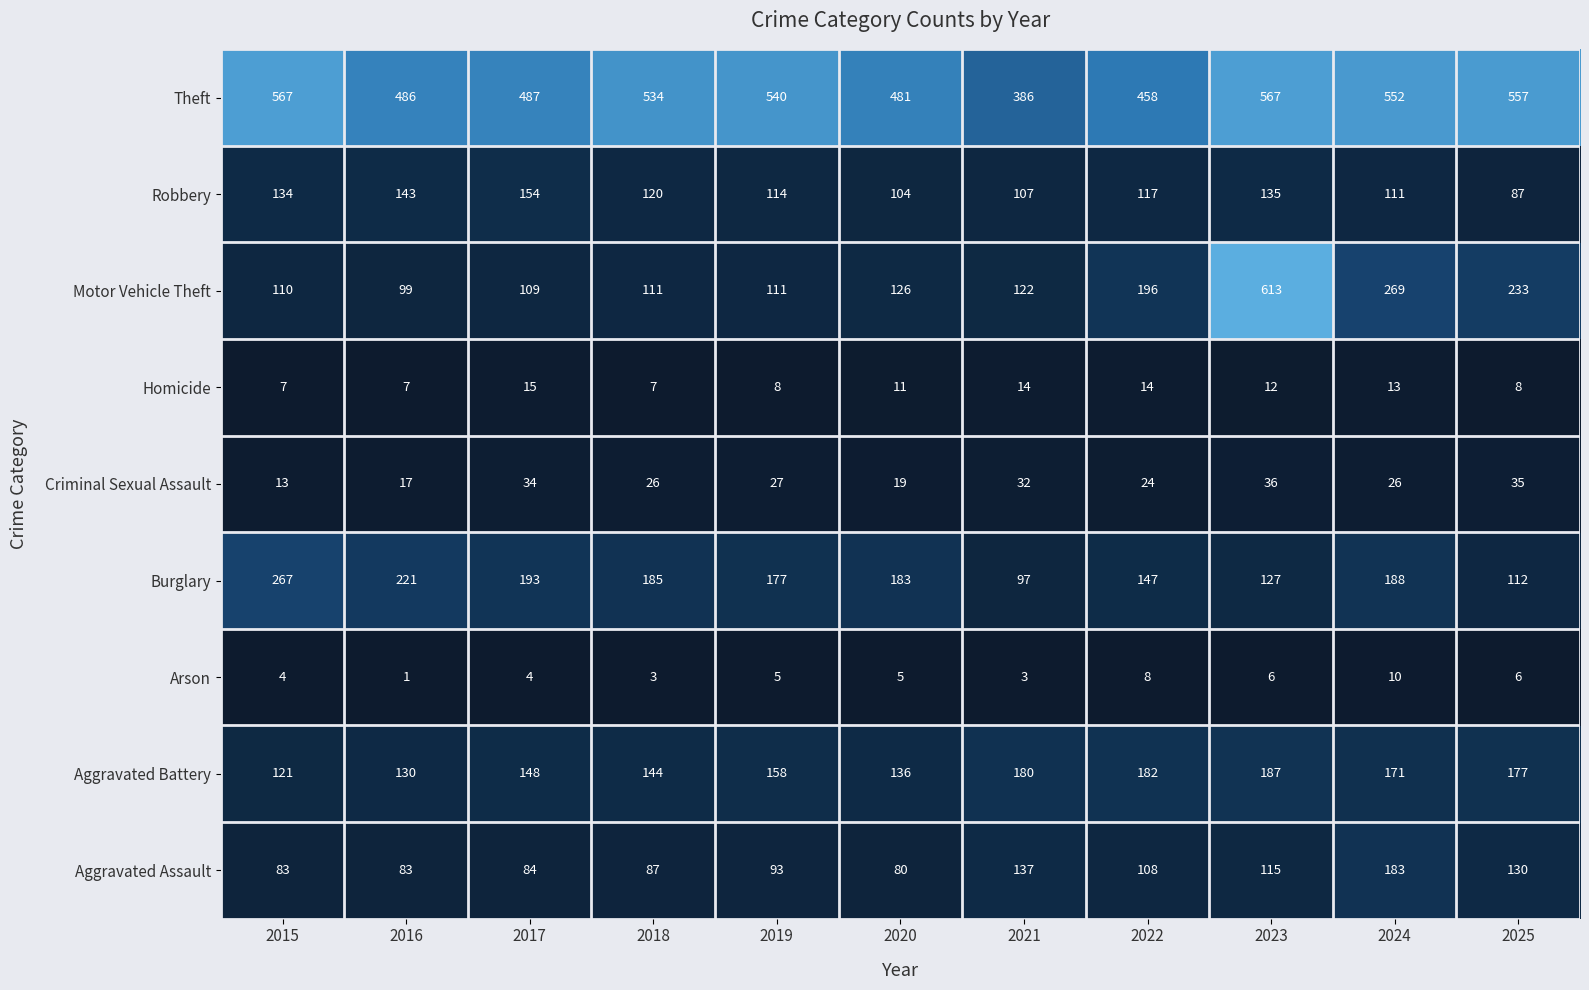

What is the spread (max minus min) of values at 2021?

383